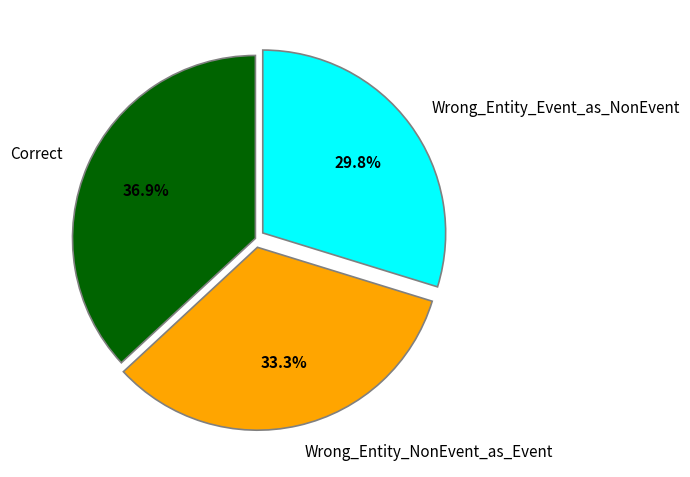

To the nearest percent, what is the combined percentage of Correct and Wrong_Entity_NonEvent_as_Event?

70%